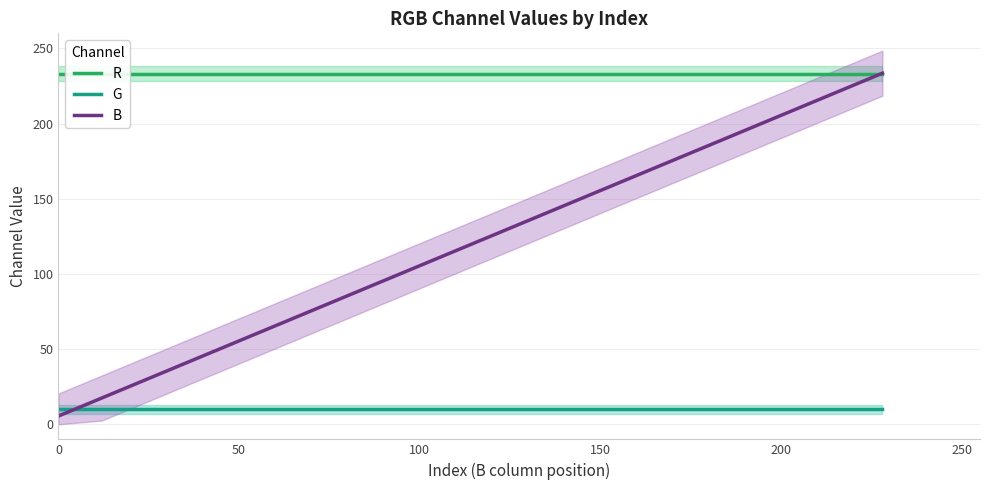

What is the sum of all G values?

200.0